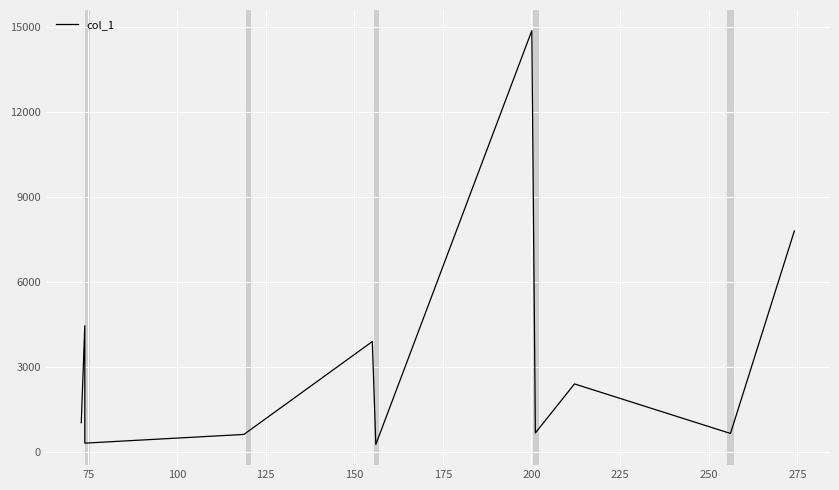

Count the number of data series in this chart.

1